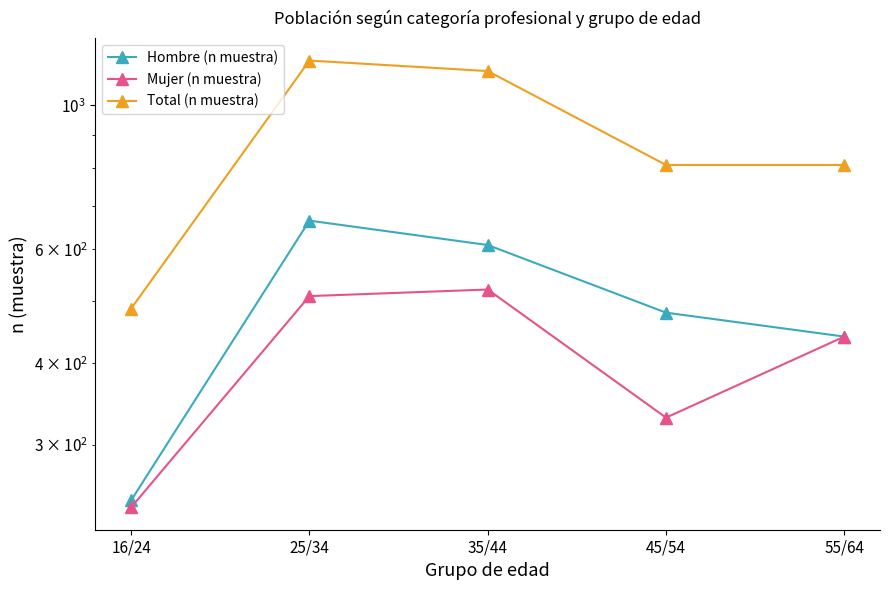

What is the minimum value for Total (n muestra)?

486